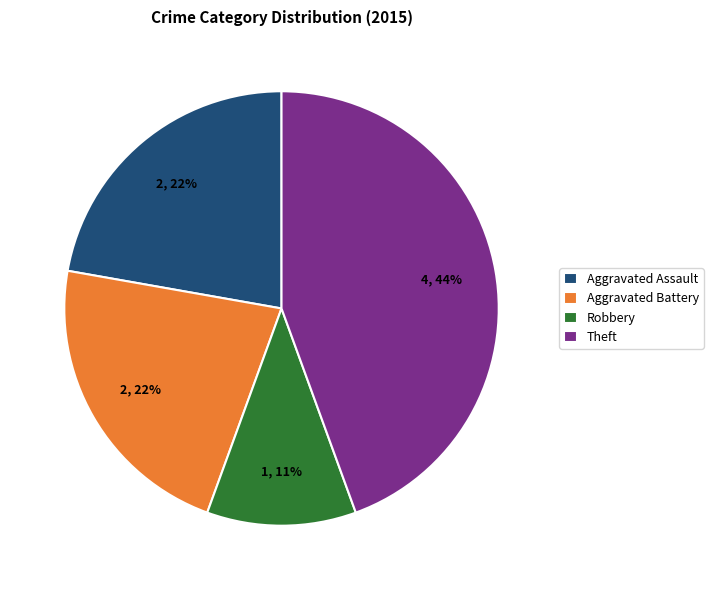

The Robbery slice represents 1% of the pie. True or false?

False